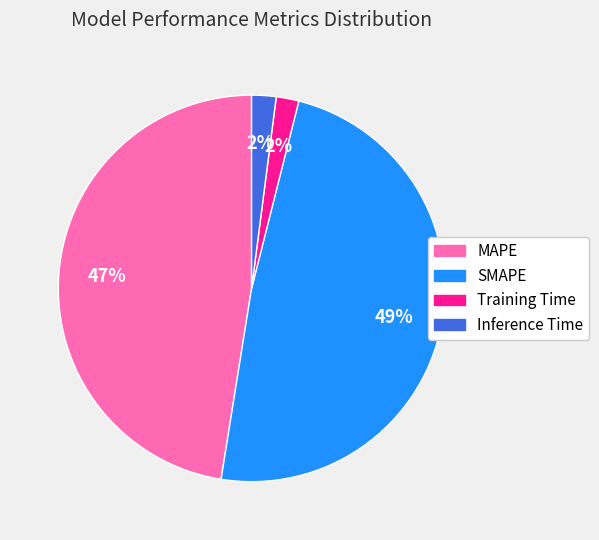

Does any single category account for the majority?

No